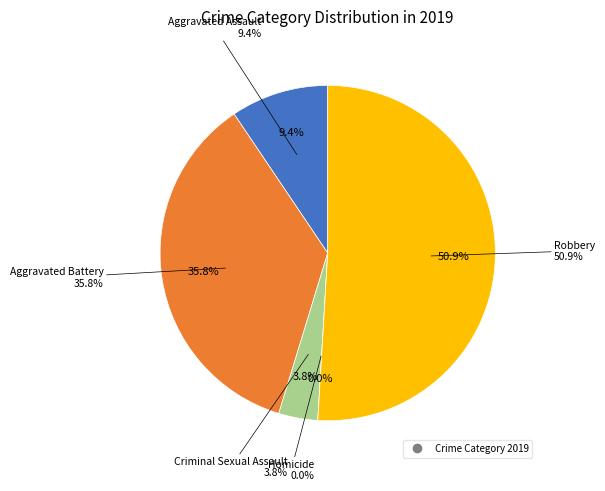

To the nearest percent, what is the average slice percentage?

20%